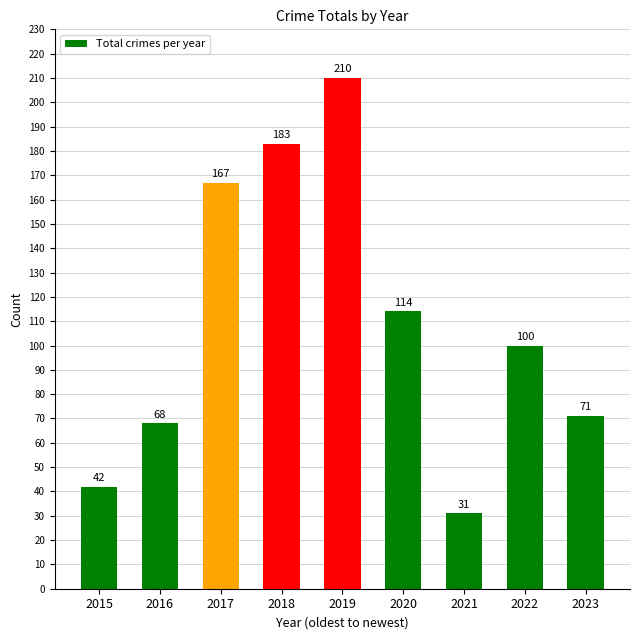

Rank the categories by value from lowest to highest.

2021, 2015, 2016, 2023, 2022, 2020, 2017, 2018, 2019